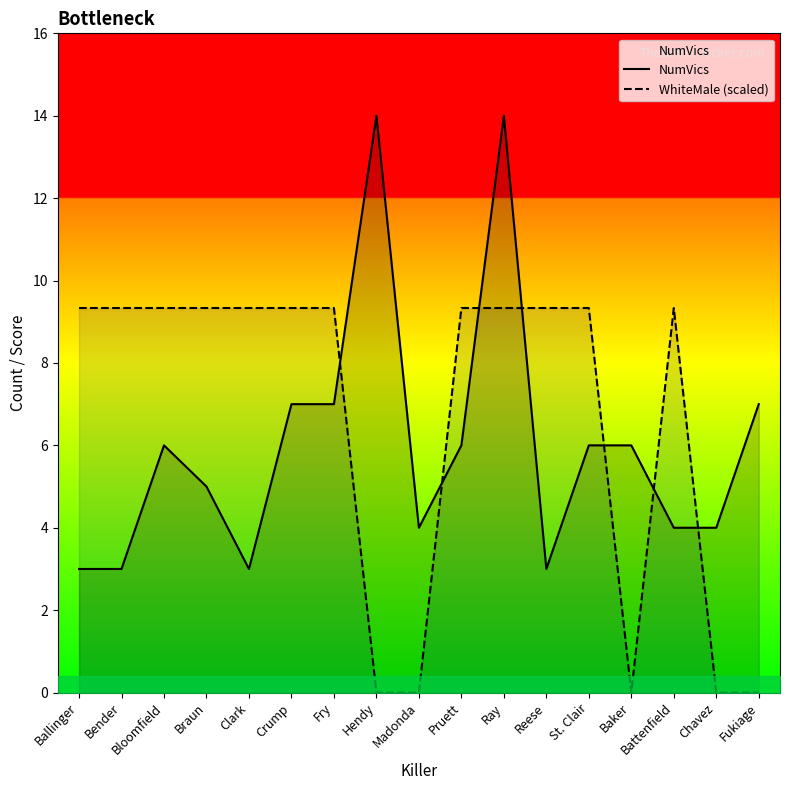

List the labels in order of NumVics value, smallest first.

Ballinger, Bender, Clark, Reese, Madonda, Battenfield, Chavez, Braun, Bloomfield, Pruett, St. Clair, Baker, Crump, Fry, Fukiage, Hendy, Ray